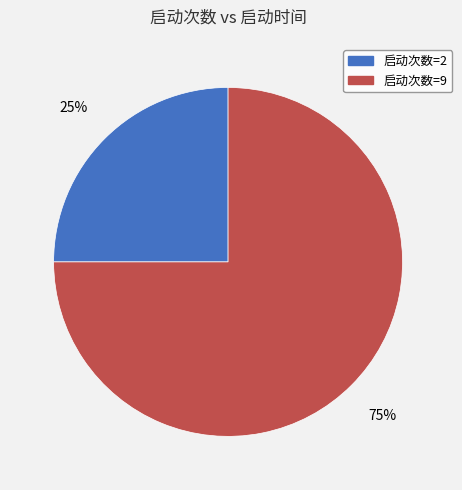

To the nearest percent, what is the difference between the largest and smallest slice percentages?

50%